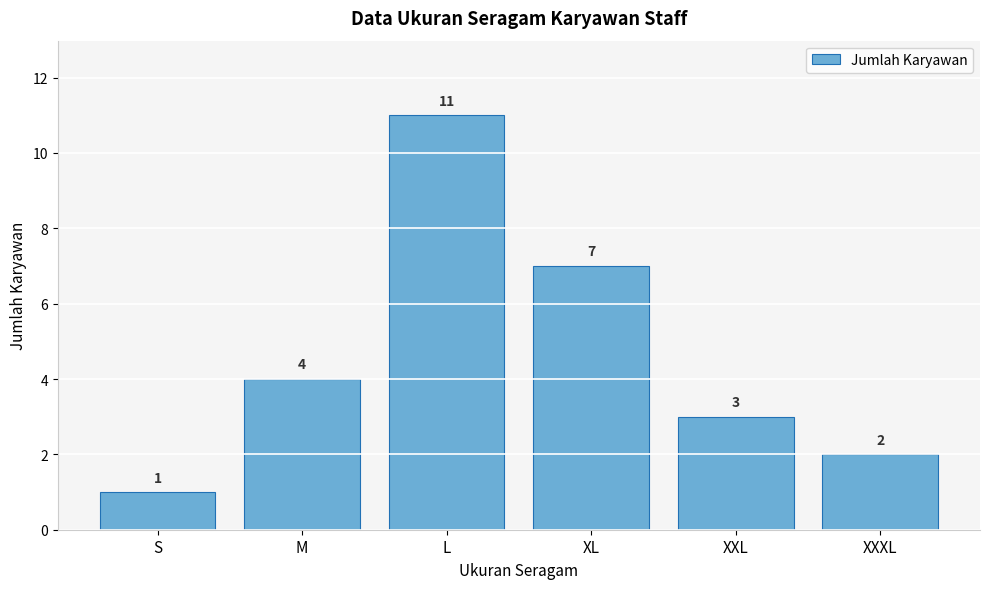

Reading left to right, extract all data points from this chart.

S=1	M=4	L=11	XL=7	XXL=3	XXXL=2